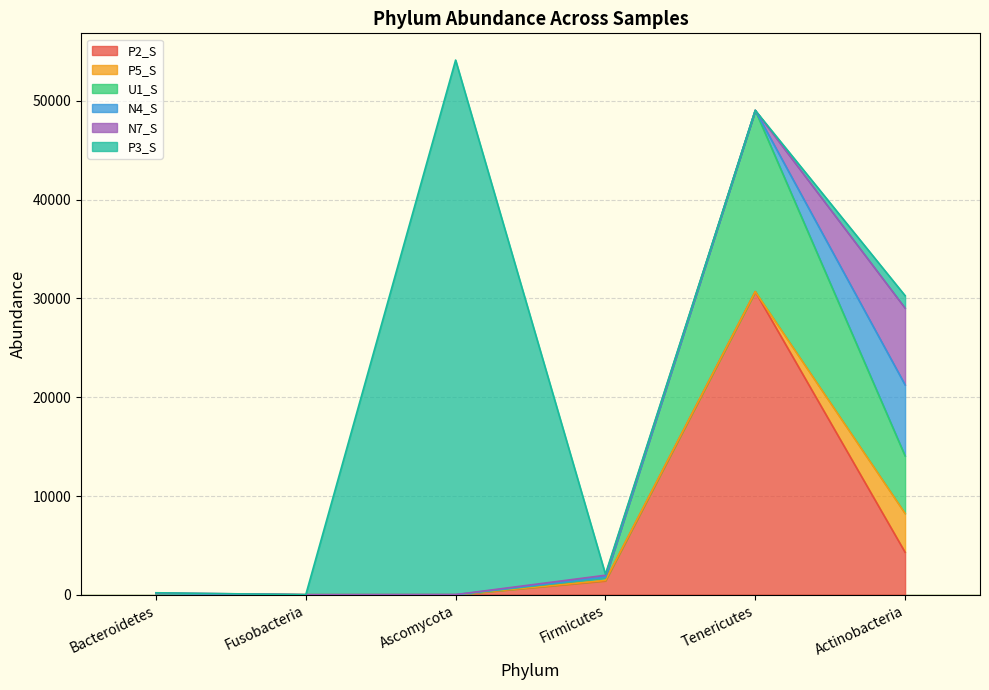

At which label does U1_S reach its peak?

Tenericutes